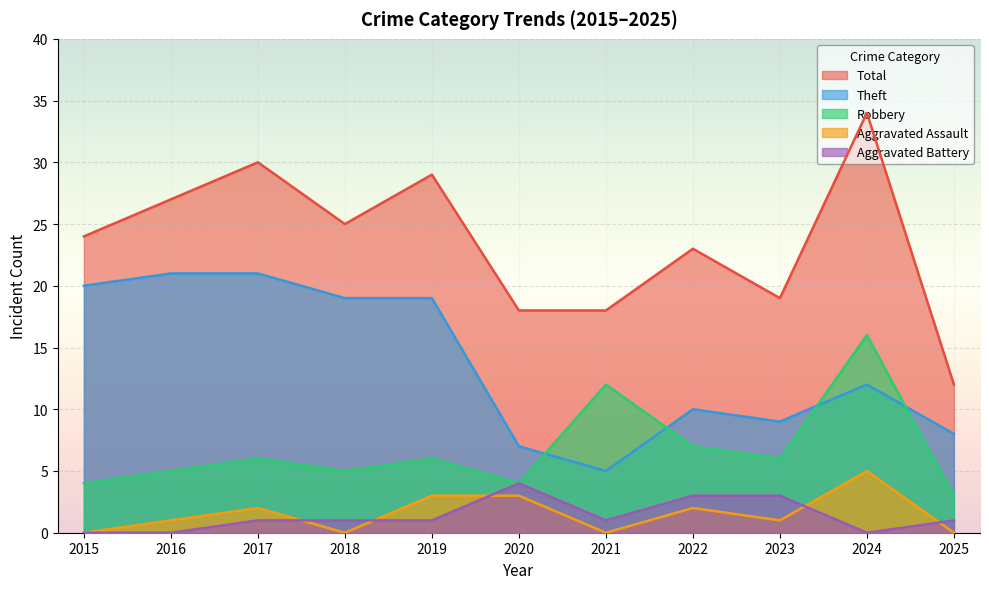

Count the number of categories in the chart.

11